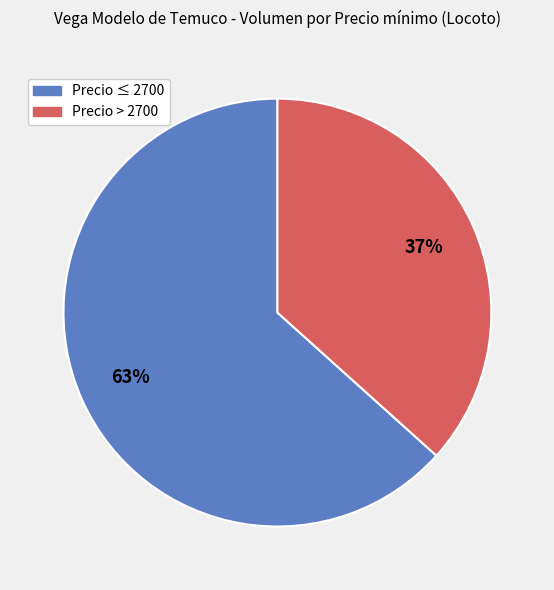

How many slices are in this pie chart?

2